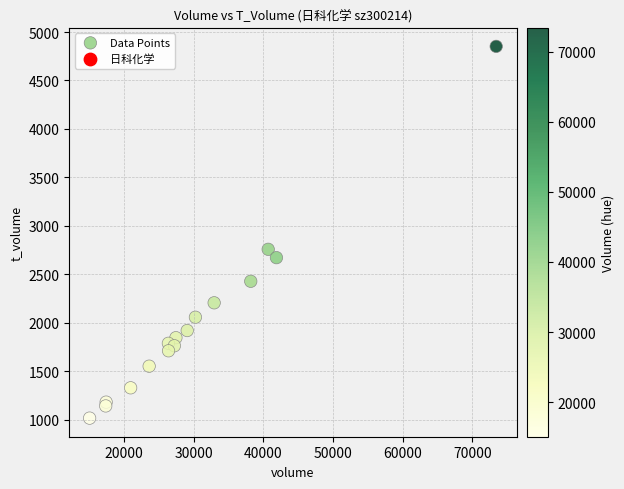

What Y value in the scatter plot is closest to 2934?

2758